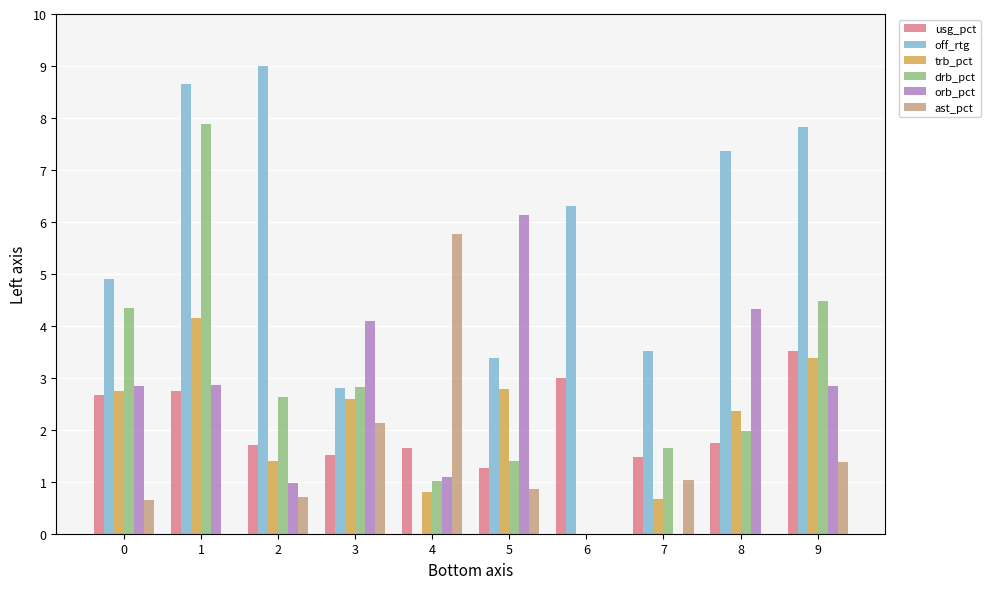

Which series changed the most between 2 and 6?

off_rtg